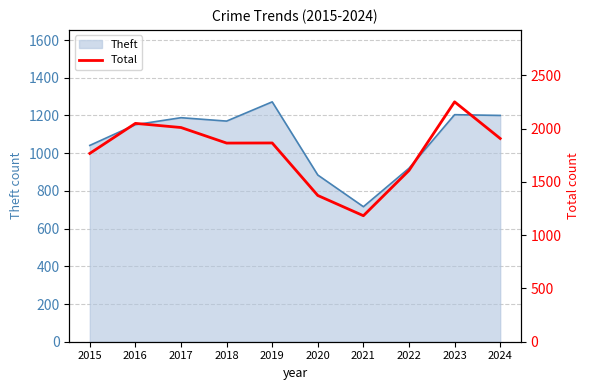

Reading left to right, what are all the values shown in this chart?

1768	2050	2011	1865	1866	1373	1183	1608	2252	1908